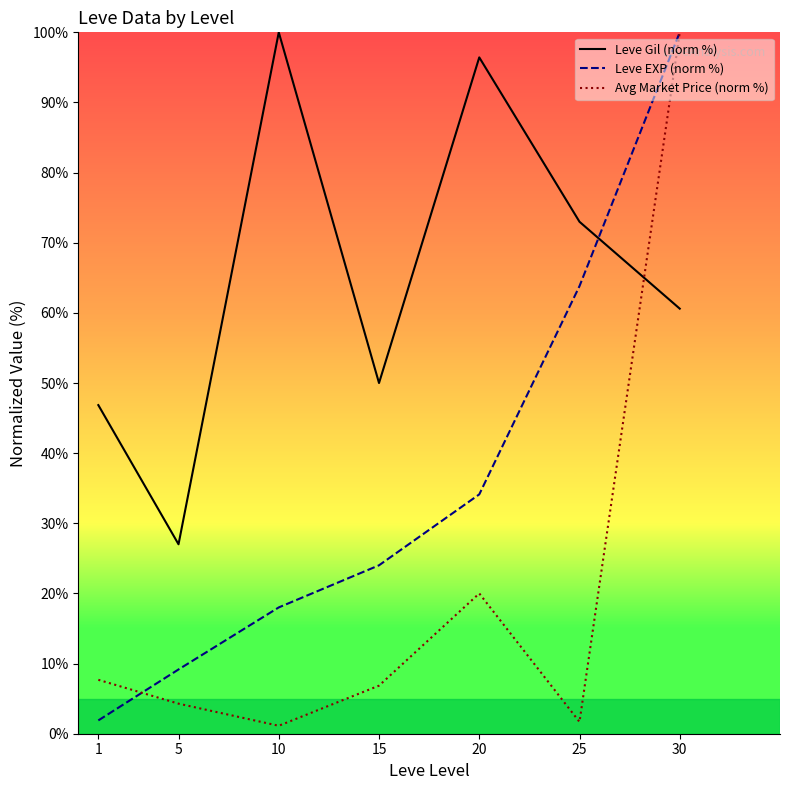

In Leve Gil (norm %), how many points are higher than both neighbors (excluding endpoints)?

2